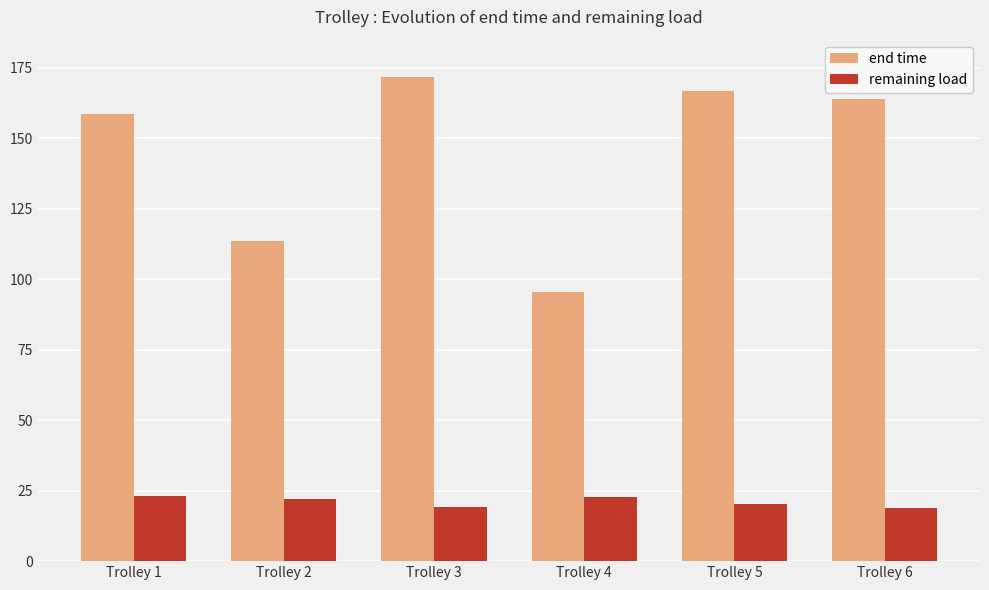

How many distinct data groups are displayed?

2